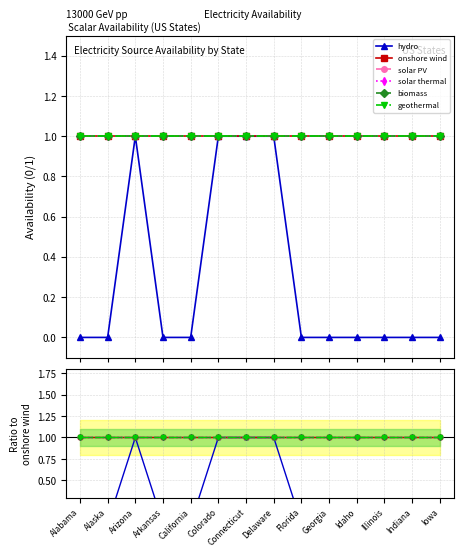

Rank the categories by biomass value from highest to lowest.

Alabama, Alaska, Arizona, Arkansas, California, Colorado, Connecticut, Delaware, Florida, Georgia, Idaho, Illinois, Indiana, Iowa